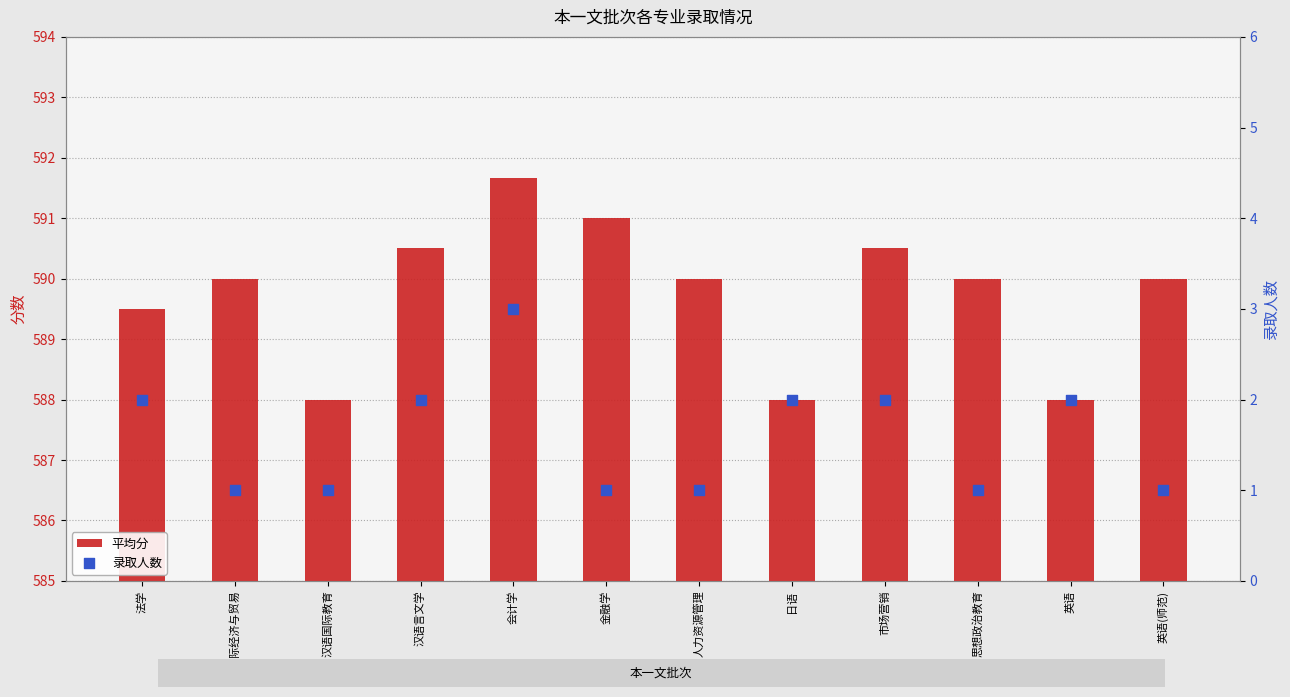

Which series has the largest Y range (max minus min)?

平均分